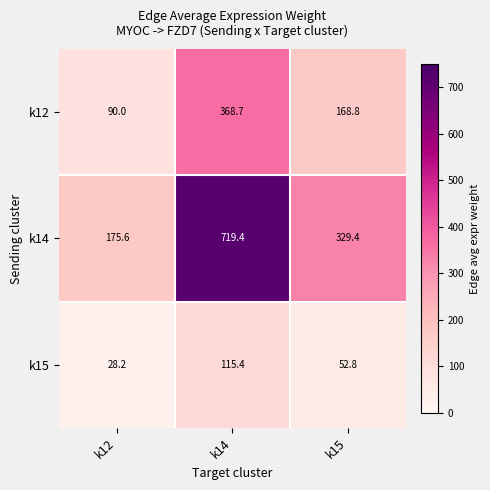

Where is k14 nearest to the value 447?

k15